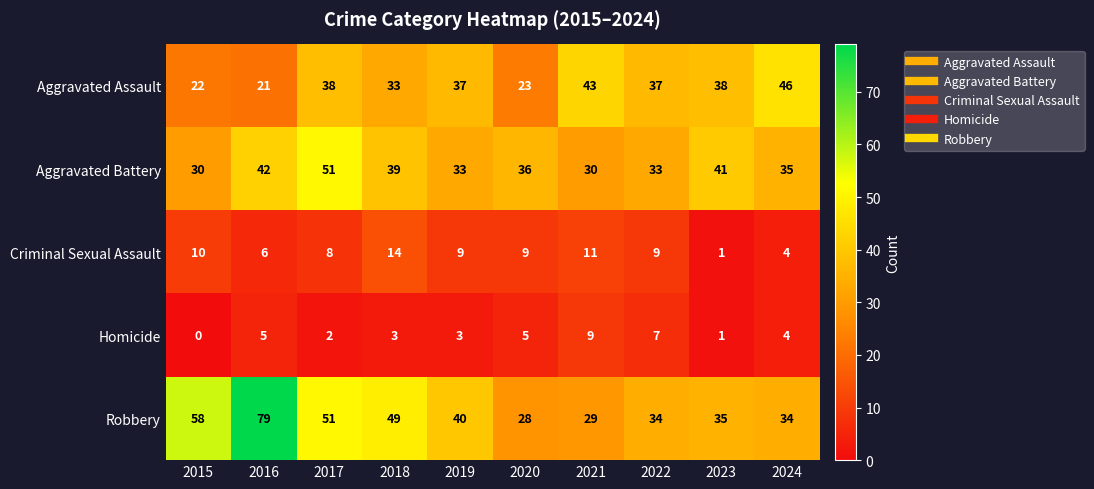

Where does the Homicide series first go above 4?

2016